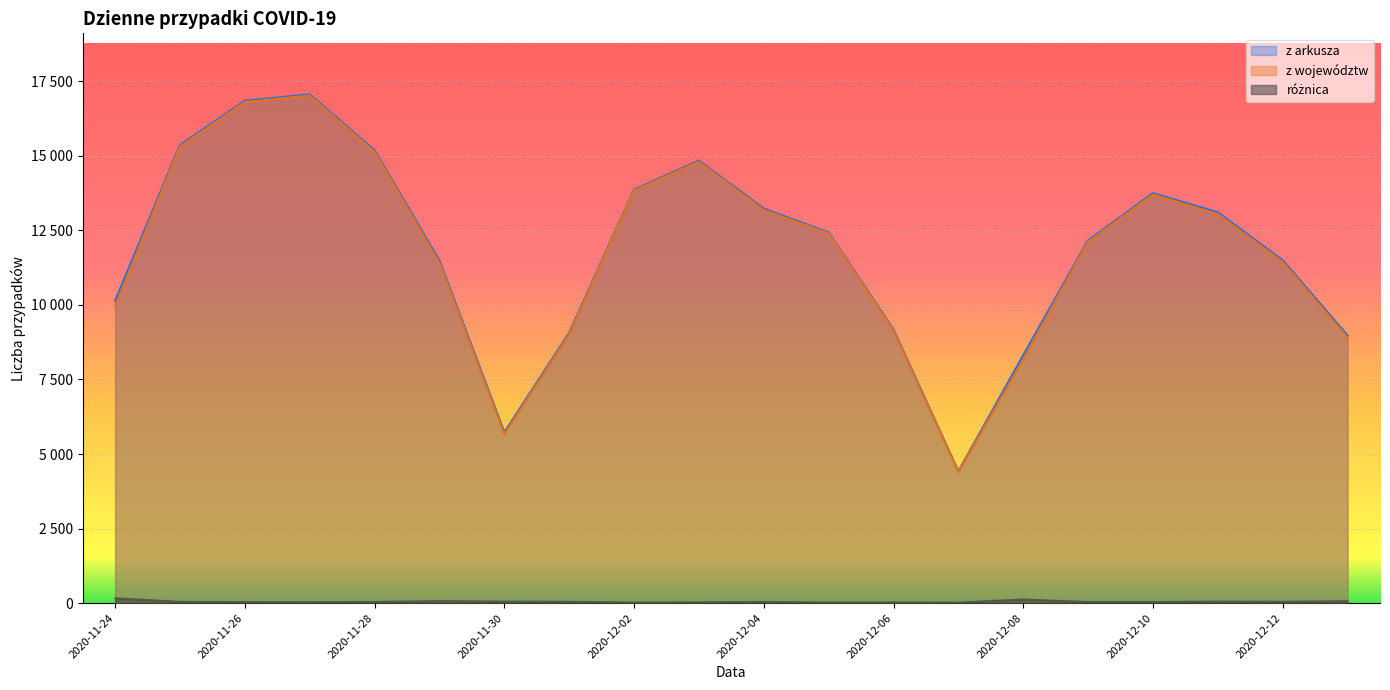

What is the highest value of the z arkusza series?

17059